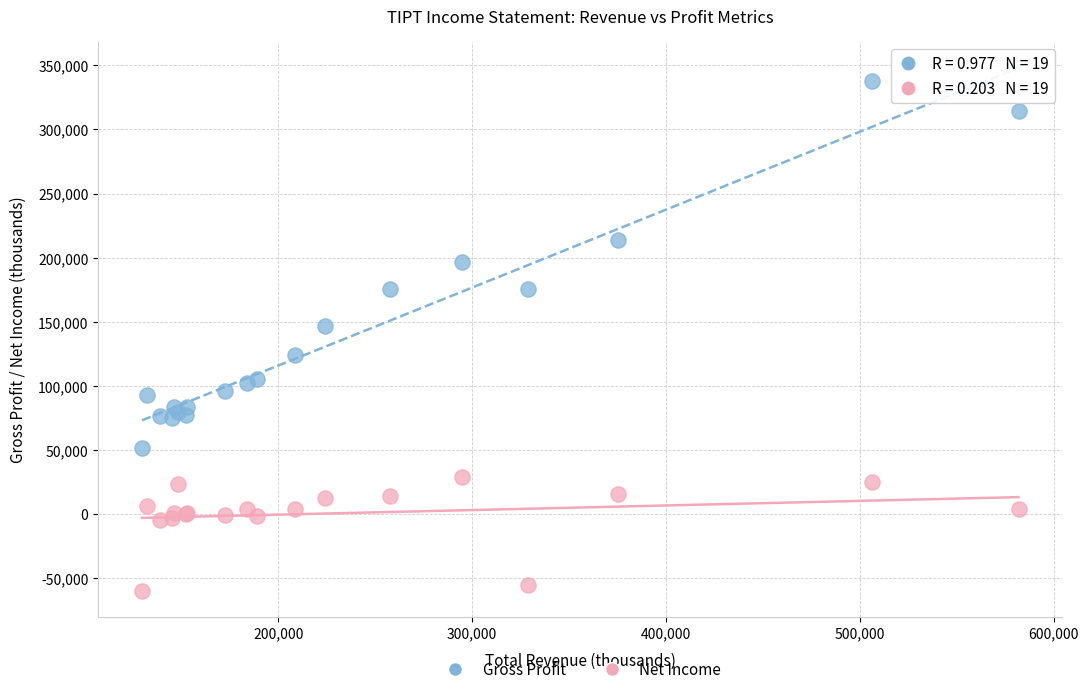

Across all series, what Y value is closest to 138850?

146800